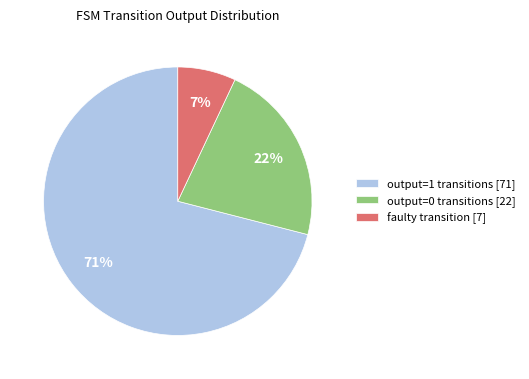

How many segments does this pie chart have?

3